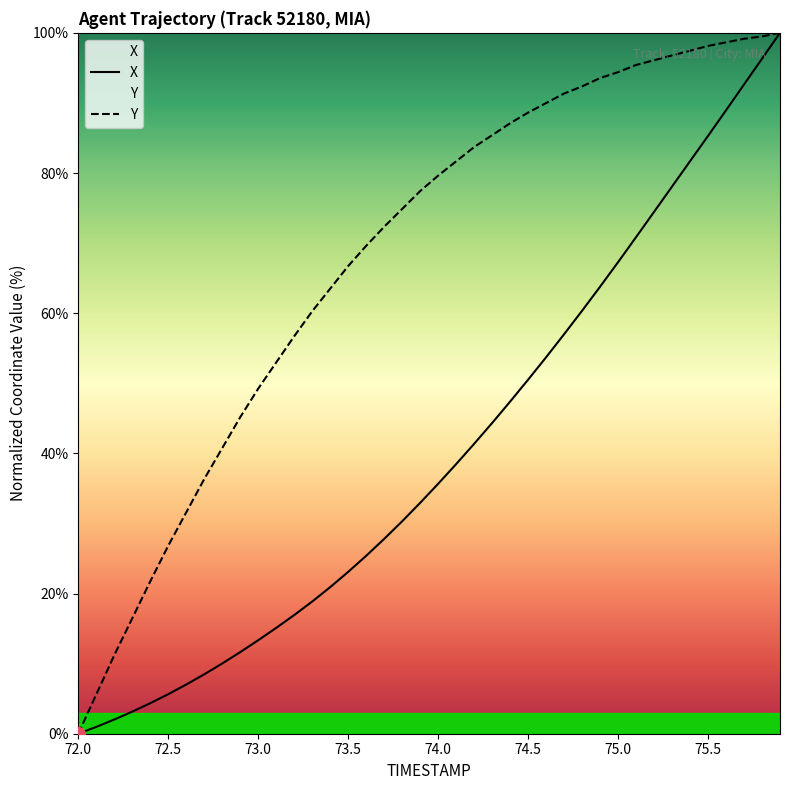

Reading right to left, transcribe all the data shown in this chart.

X: 75.9=100.0	75.8=96.3	75.7=92.6	75.6=88.9	75.5=85.3	75.4=81.7	75.3=78.1	75.2=74.5	75.1=70.9	75.0=67.3	74.9=63.8	74.8=60.4	74.7=57.0	74.6=53.7	74.5=50.5	74.4=47.4	74.3=44.3	74.2=41.4	74.1=38.5	74.0=35.7	73.9=32.9	73.8=30.3	73.7=27.8	73.6=25.4	73.5=23.1	73.4=20.9	73.3=18.9	73.2=16.9	73.1=15.1	73.0=13.3	72.9=11.6	72.8=10.0	72.7=8.5	72.6=7.0	72.5=5.6	72.4=4.4	72.3=3.1	72.2=2.0	72.1=1.0	72.0=0.0
Y: 75.9=100.0	75.8=99.5	75.7=99.2	75.6=98.6	75.5=98.1	75.4=97.5	75.3=96.8	75.2=96.1	75.1=95.4	75.0=94.4	74.9=93.5	74.8=92.4	74.7=91.3	74.6=90.0	74.5=88.6	74.4=87.1	74.3=85.4	74.2=83.7	74.1=81.7	74.0=79.6	73.9=77.4	73.8=74.9	73.7=72.3	73.6=69.6	73.5=66.7	73.4=63.5	73.3=60.3	73.2=56.7	73.1=53.0	73.0=49.2	72.9=45.2	72.8=40.7	72.7=36.3	72.6=31.6	72.5=26.8	72.4=21.7	72.3=16.5	72.2=11.2	72.1=5.6	72.0=0.0